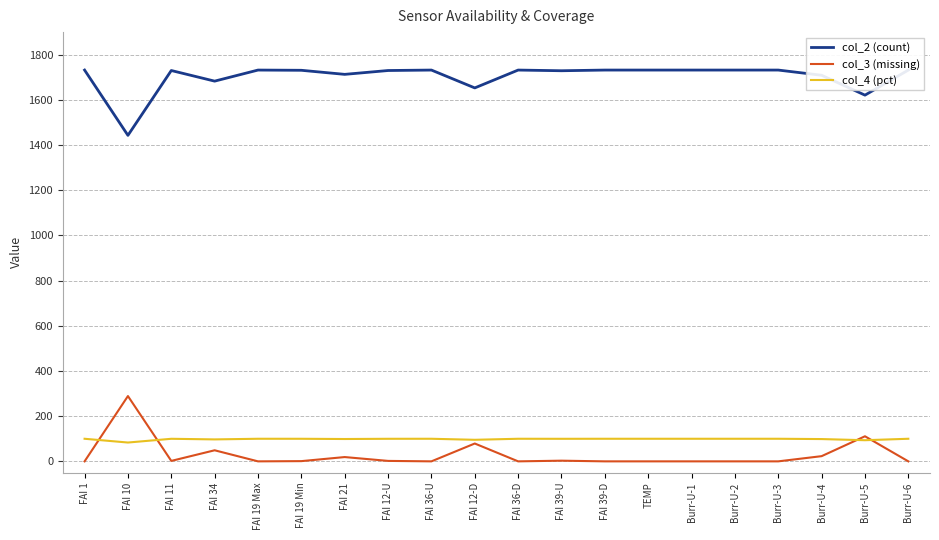

How many interior local peaks does the col_4 (pct) series have?

4